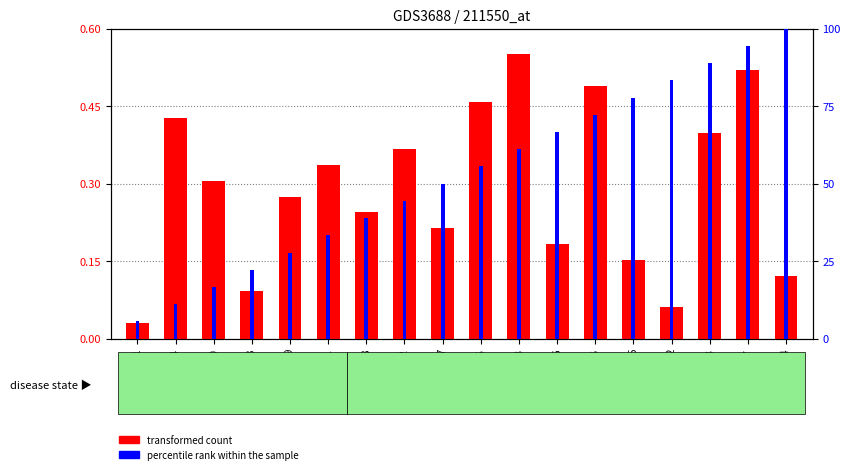

Which series has the largest total across all categories?

percentile rank within the sample